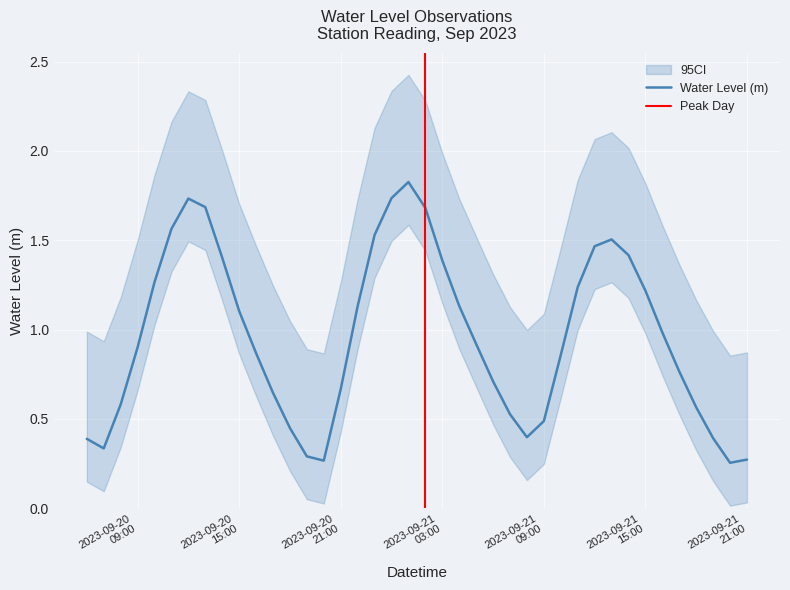

Rank the categories by value from highest to lowest.

2023-09-21 01:00:00, 2023-09-21 00:00:00, 2023-09-20 12:00:00, 2023-09-20 13:00:00, 2023-09-21 02:00:00, 2023-09-20 11:00:00, 2023-09-20 23:00:00, 2023-09-21 13:00:00, 2023-09-21 12:00:00, 2023-09-21 14:00:00, 2023-09-20 14:00:00, 2023-09-21 03:00:00, 2023-09-20 10:00:00, 2023-09-21 11:00:00, 2023-09-21 15:00:00, 2023-09-21 04:00:00, 2023-09-20 22:00:00, 2023-09-20 15:00:00, 2023-09-21 16:00:00, 2023-09-21 05:00:00, 2023-09-20 09:00:00, 2023-09-20 16:00:00, 2023-09-21 10:00:00, 2023-09-21 17:00:00, 2023-09-21 06:00:00, 2023-09-20 21:00:00, 2023-09-20 17:00:00, 2023-09-20 08:00:00, 2023-09-21 18:00:00, 2023-09-21 07:00:00, 2023-09-21 09:00:00, 2023-09-20 18:00:00, 2023-09-21 08:00:00, 2023-09-21 19:00:00, 2023-09-20 06:00:00, 2023-09-20 07:00:00, 2023-09-20 19:00:00, 2023-09-21 21:00:00, 2023-09-20 20:00:00, 2023-09-21 20:00:00